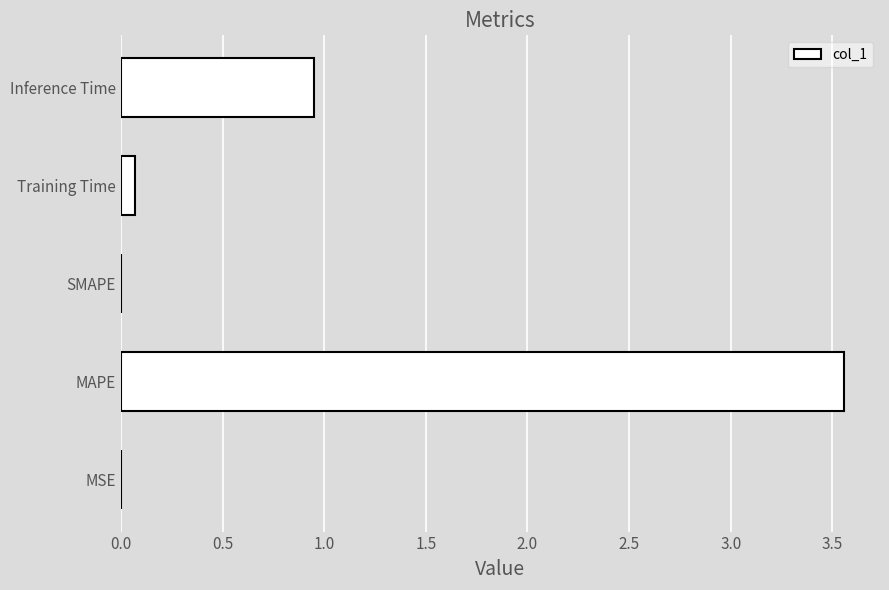

Which label corresponds to the largest value in the chart?

MAPE